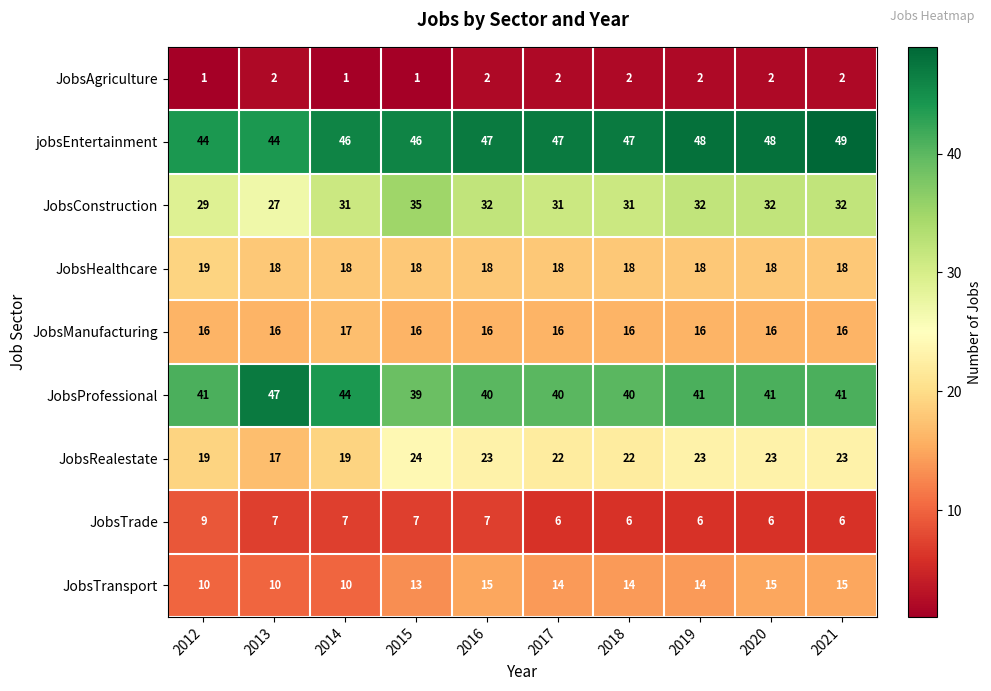

At which category is the sum across all series the highest?

2021